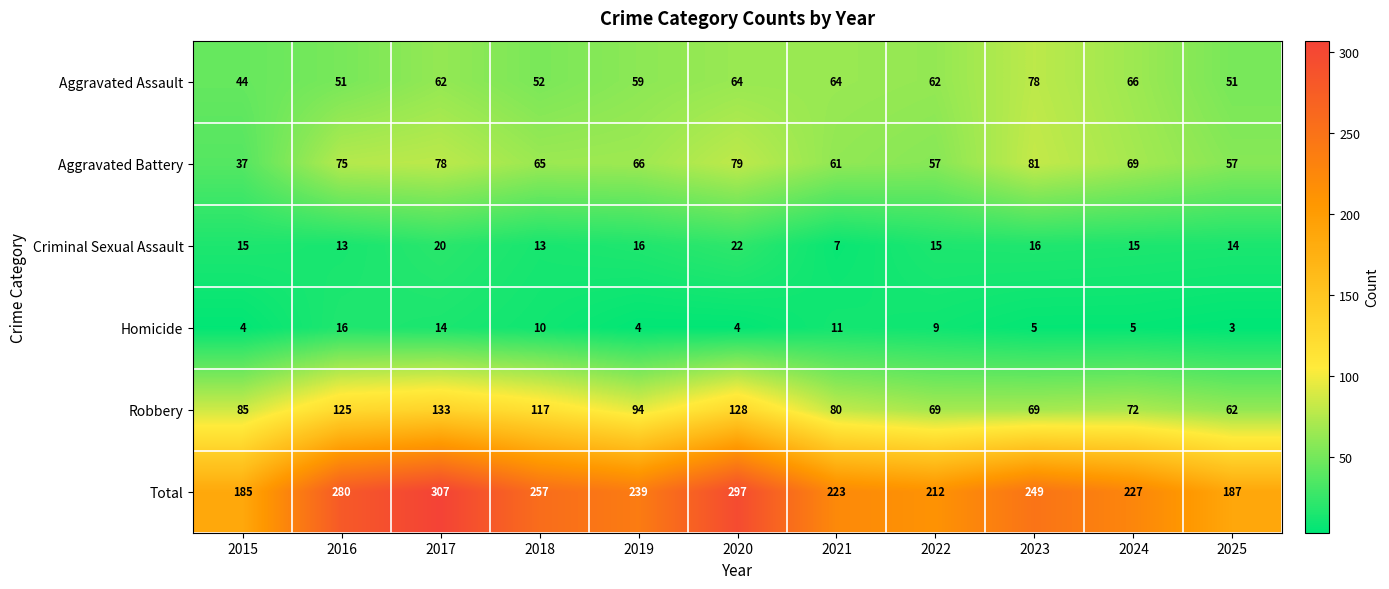

Count the number of data series in this chart.

6